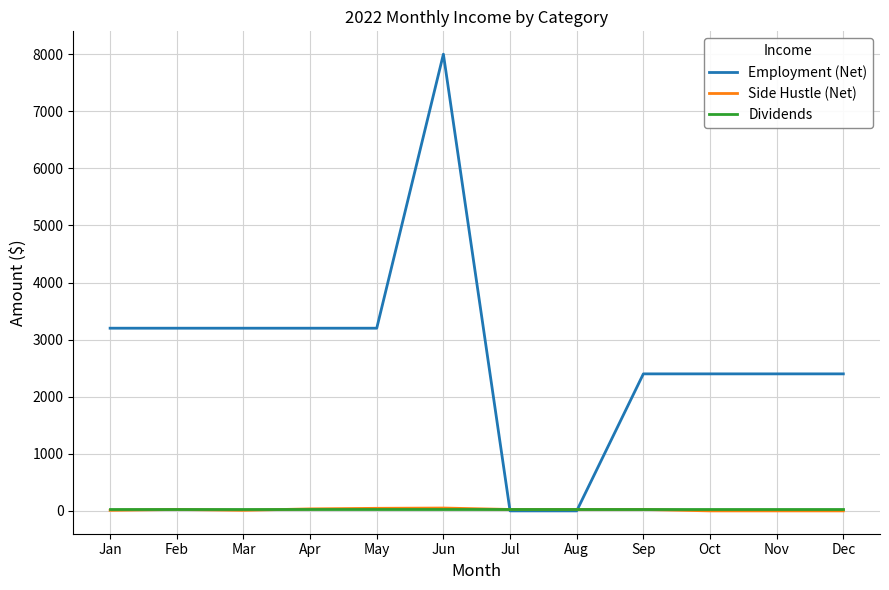

Which category has the highest value across all series?

Jun